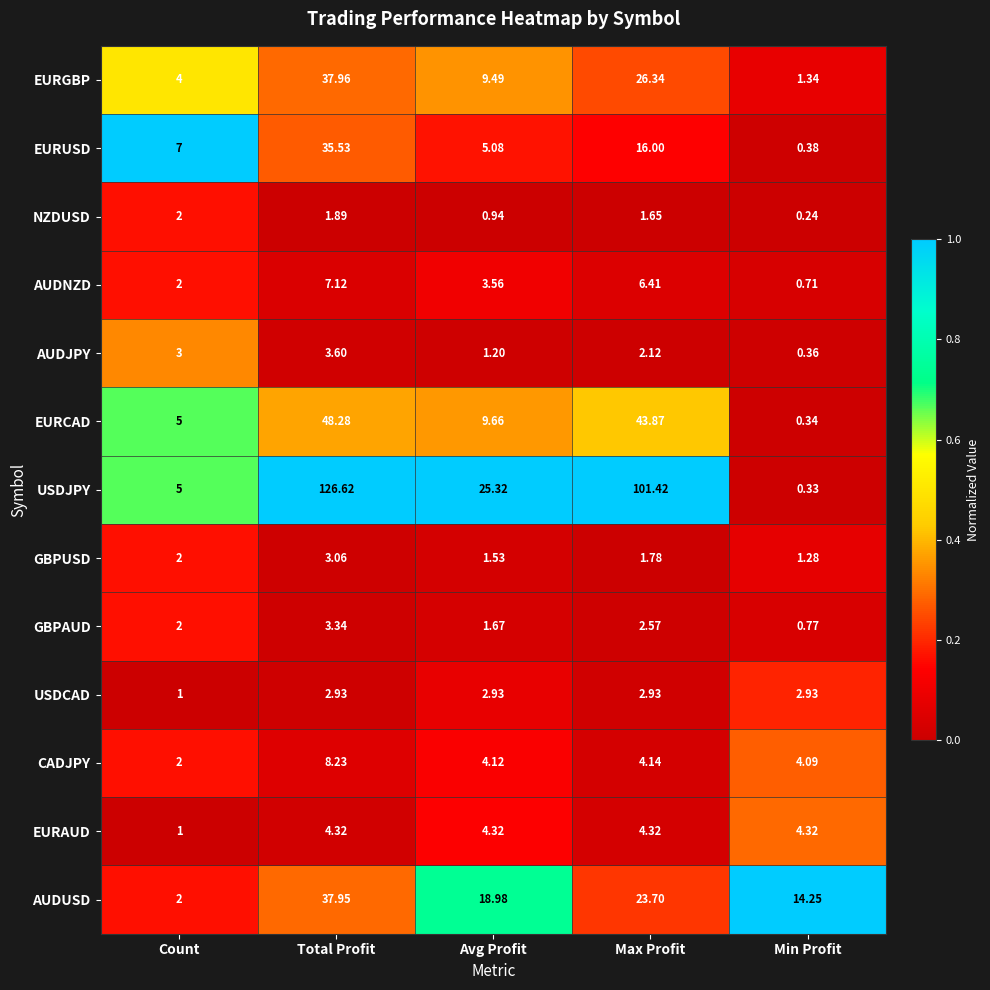

Which series has the largest total across all categories?

USDJPY